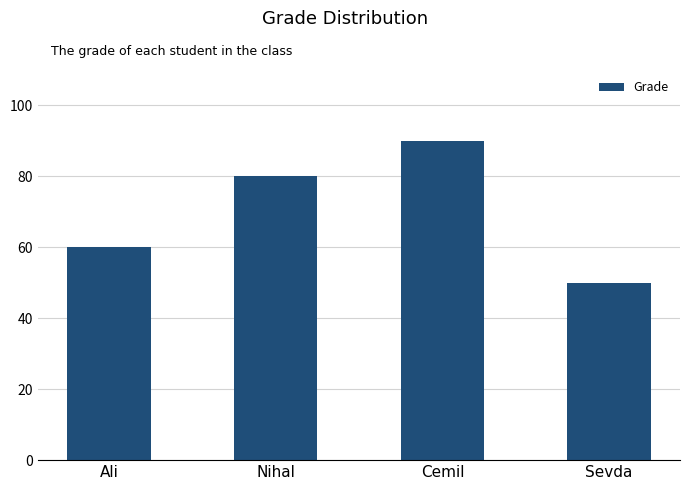

What is the ratio of the value at Cemil to the value at Ali?

1.5